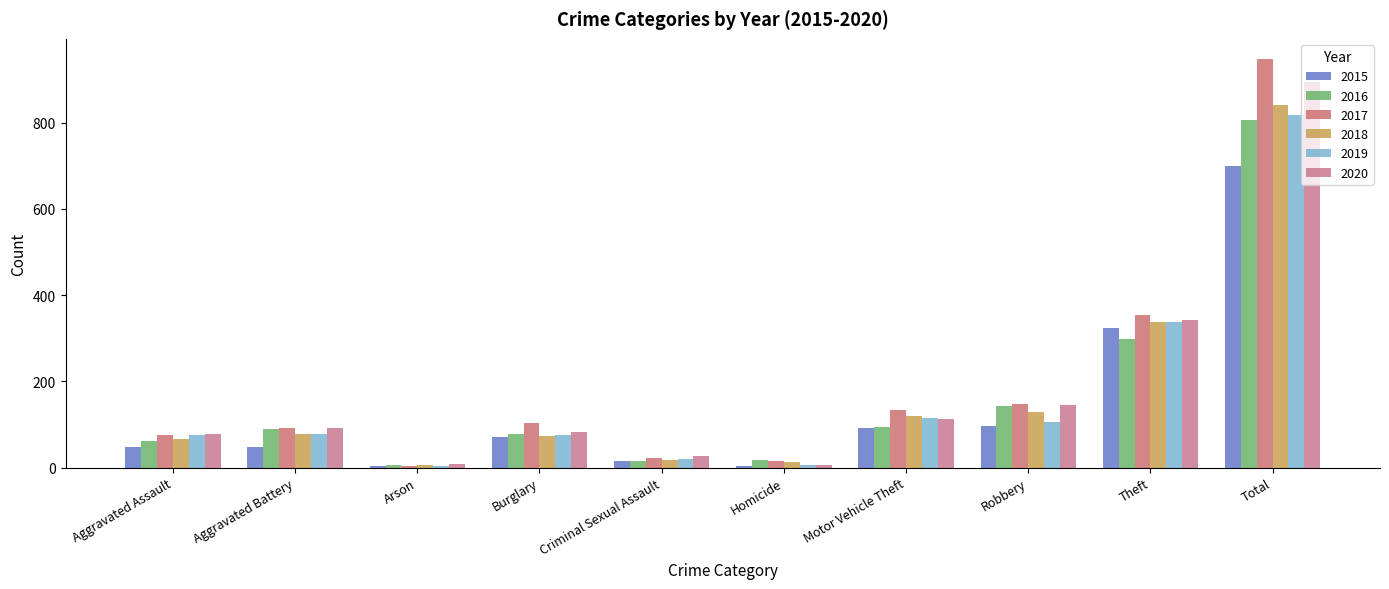

What is the total value across all series at Homicide?

61